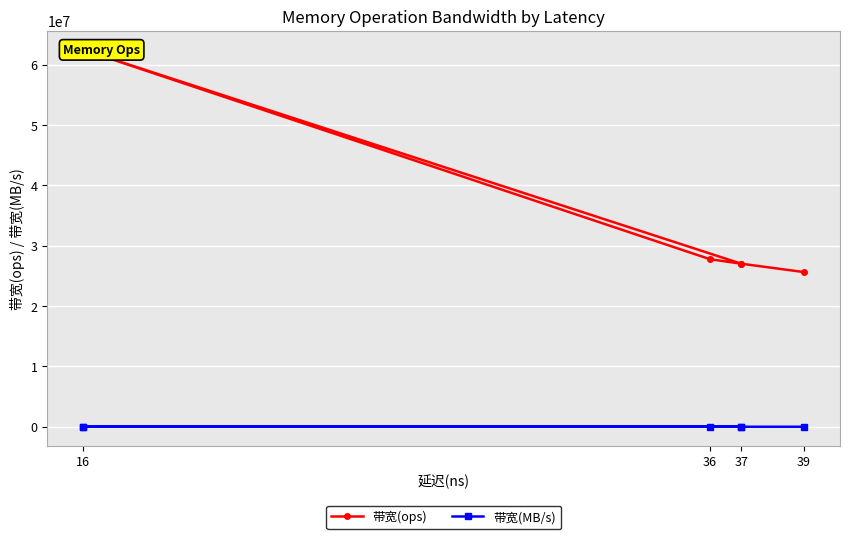

True or false: 带宽(ops) and 带宽(MB/s) intersect in this chart.

False